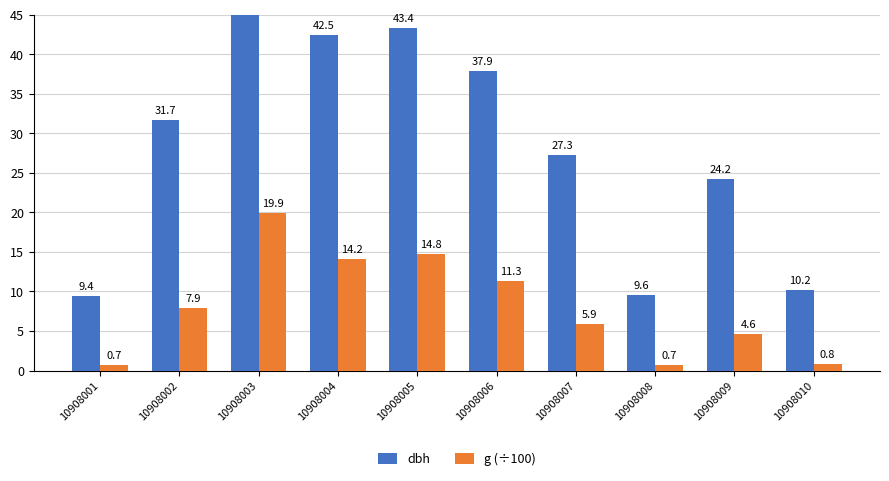

What is the total value across all series at 10908006?

49.2